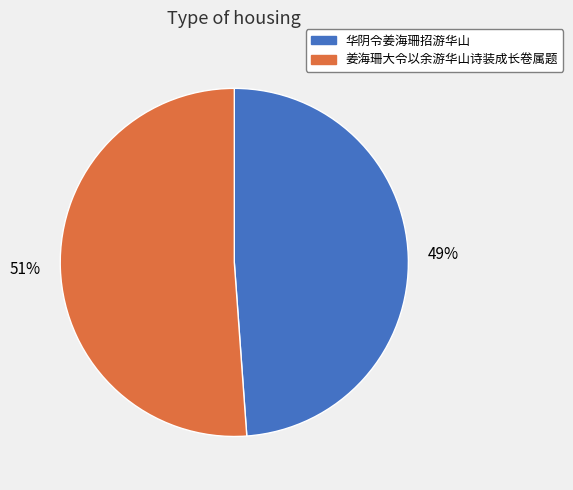

What is the smallest slice in the pie chart?

华阴令姜海珊招游华山